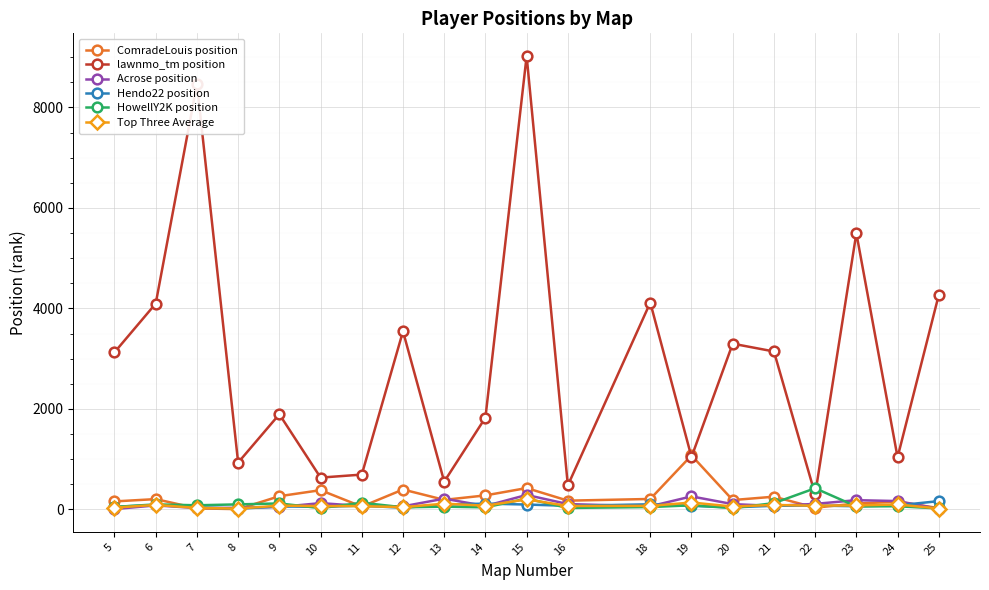

Which series changed the most between 15 and 16?

lawnmo_tm position